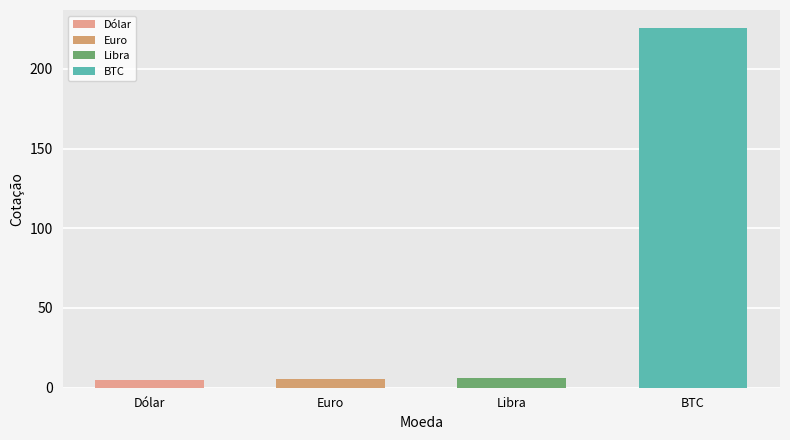

Are the bars grouped side by side (vs. stacked)?

No